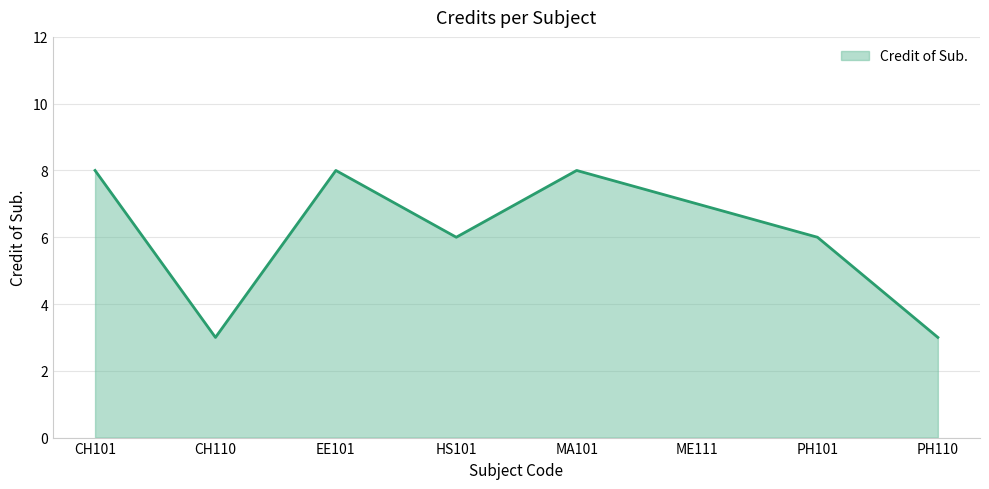

At which label does the data first exceed 7?

CH101